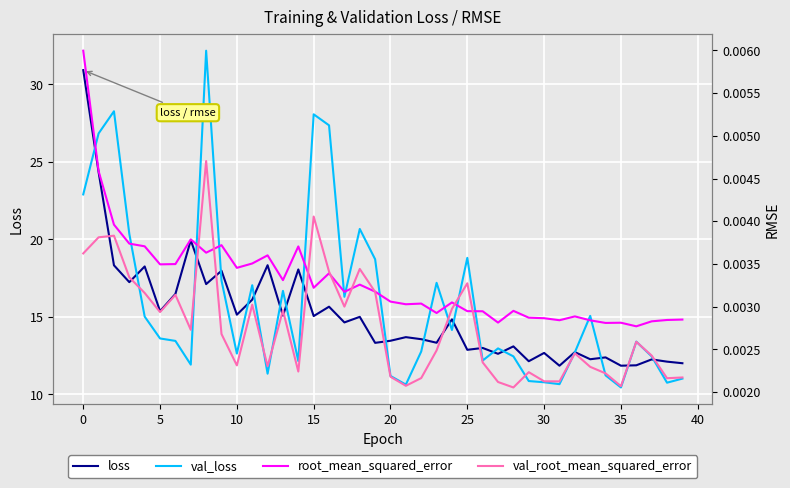

The value of loss at 39 is 12.0. True or false?

True